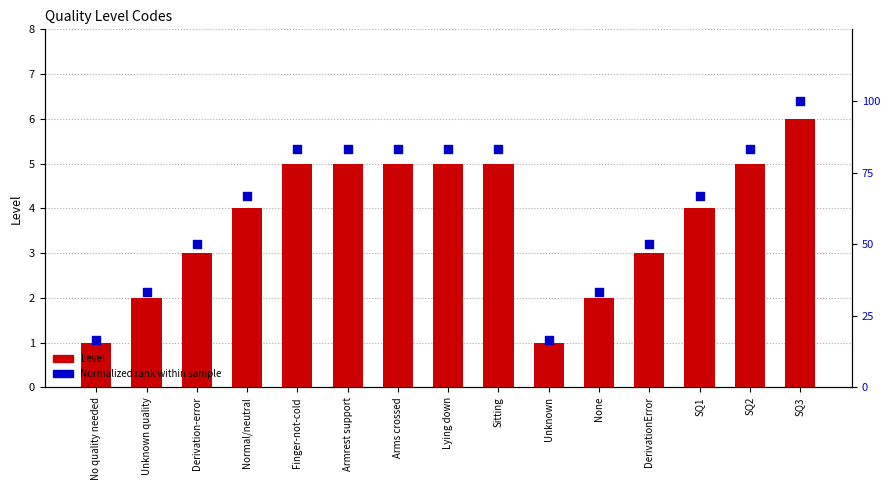

Is the value of Normalized rank within sample at Unknown greater than the value of Level at No quality needed?

Yes